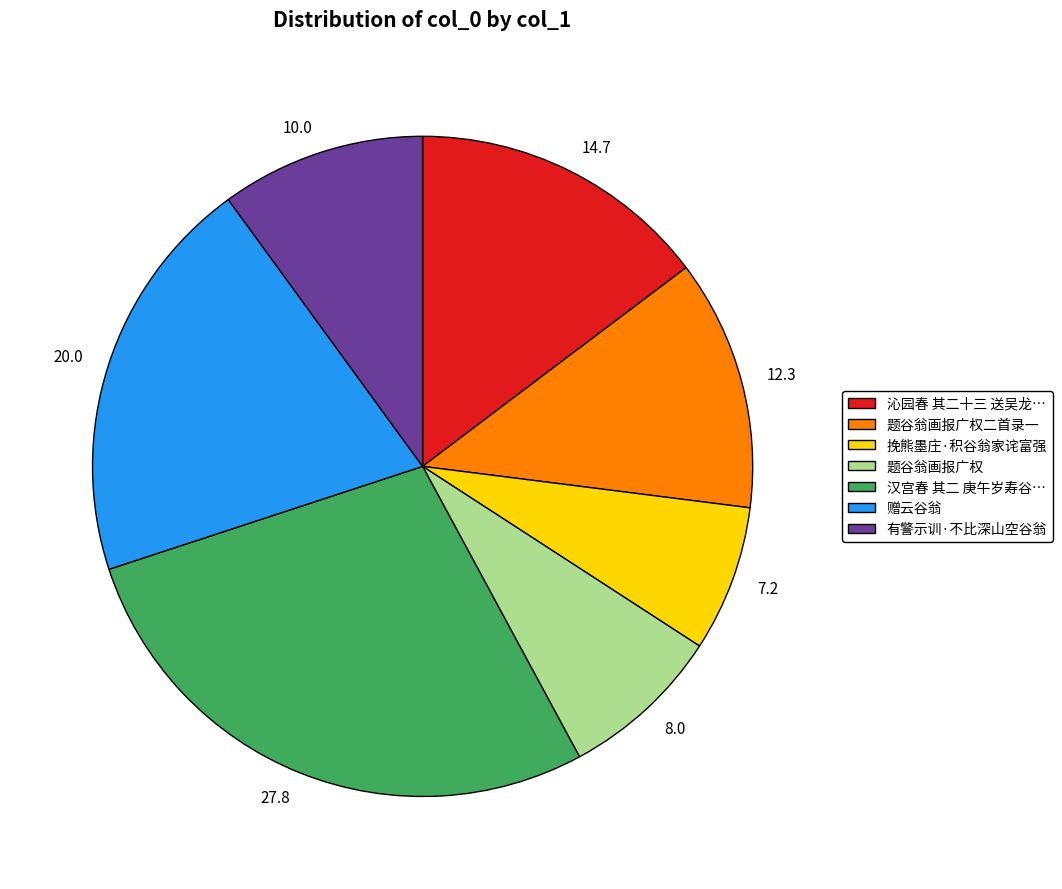

Is there a majority slice in this chart?

No